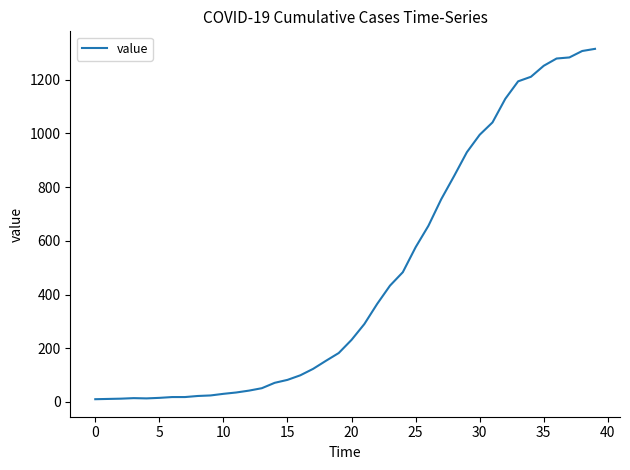

What is the maximum value shown in the chart?

1315